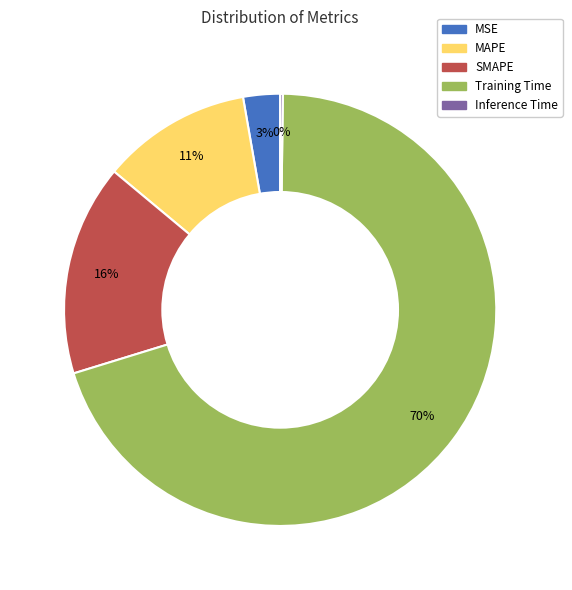

The Training Time slice represents 84% of the pie. True or false?

False